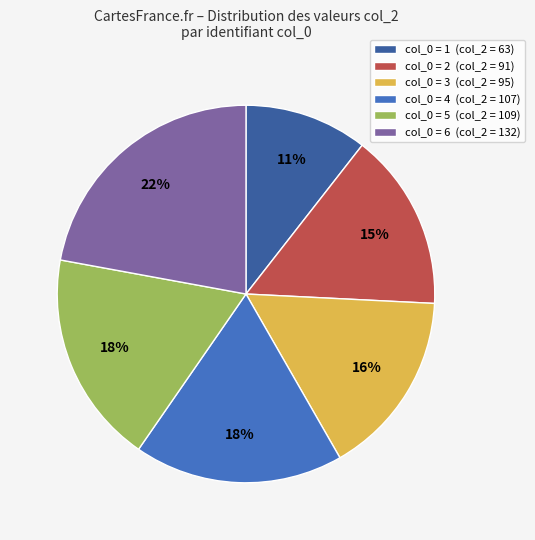

Does col_0 = 5 (col_2 = 109) account for over 50% of the chart?

No